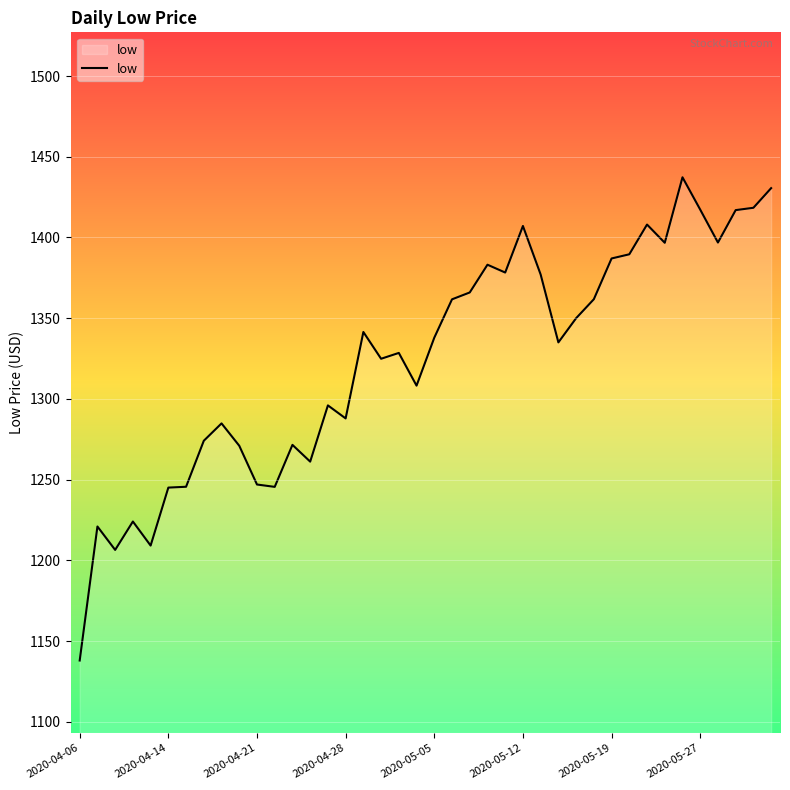

What is the smallest value displayed?

1138.0